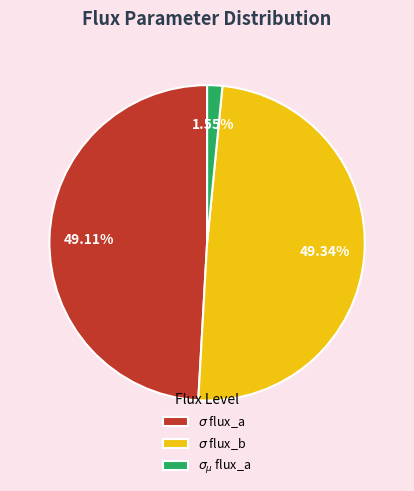

Is there a majority slice in this chart?

No